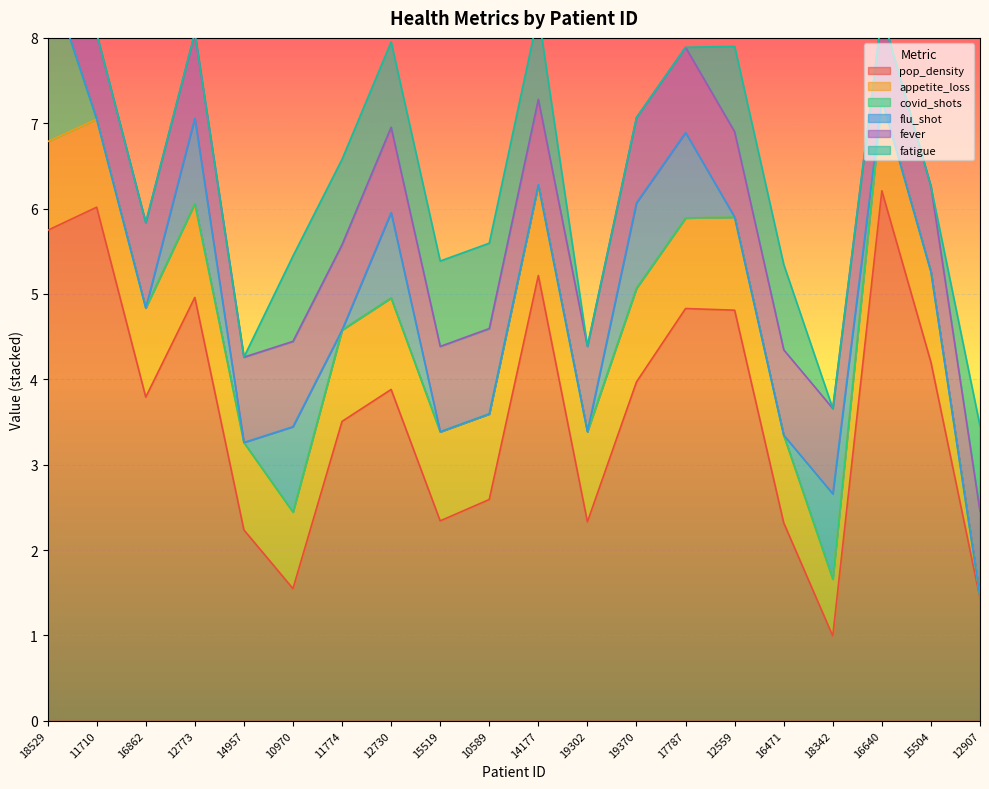

At how many categories does at least one series exceed 3?

12